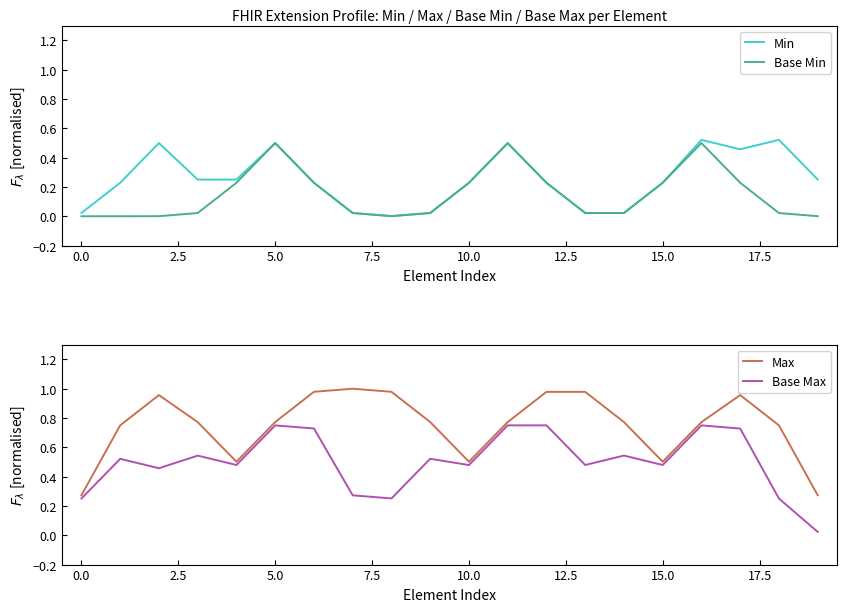

What is the difference between the maximum and minimum values in the Base Max series?

0.7